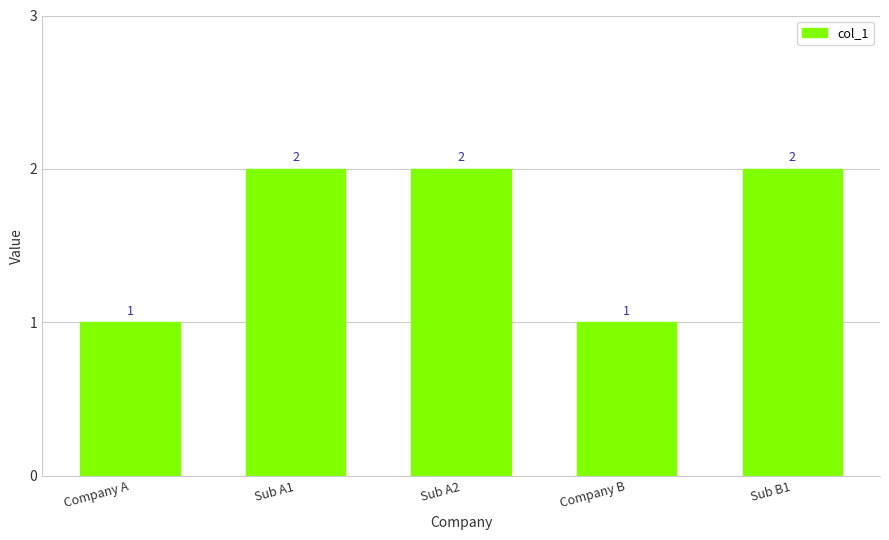

Which has a higher value, Company A or Sub A2?

Sub A2